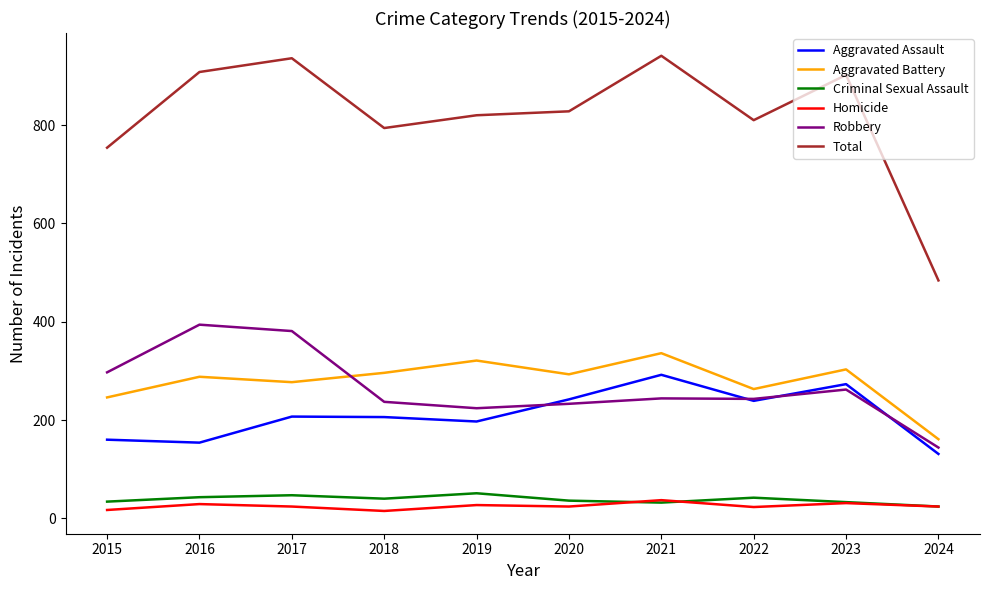

What is the sum of all Aggravated Battery values?

2784